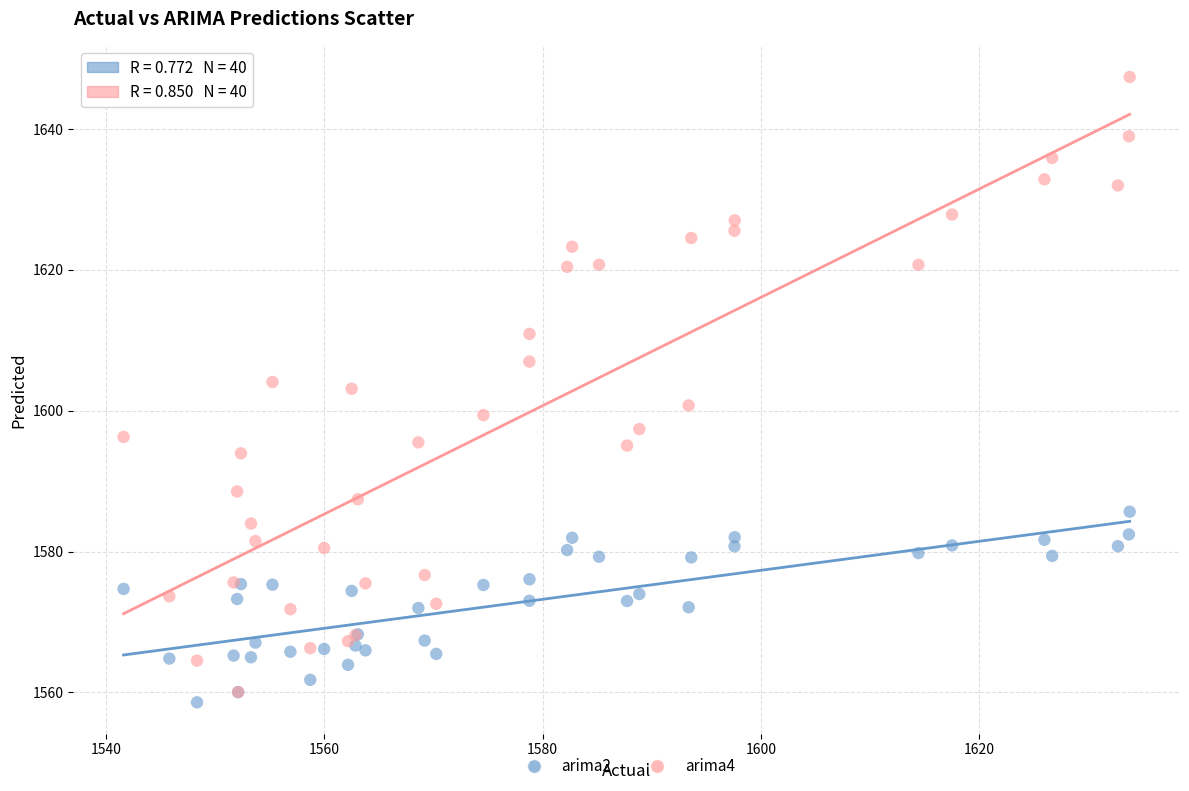

Which series has the largest Y range (max minus min)?

arima4